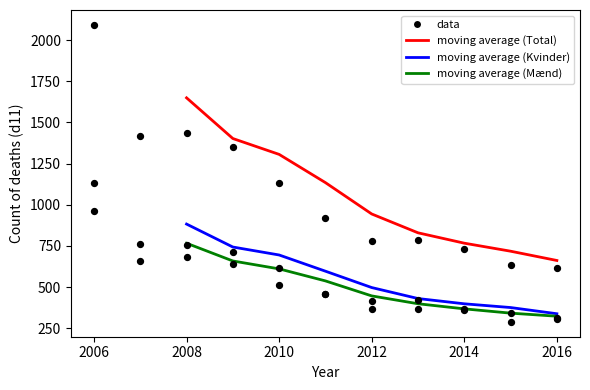

At how many categories does at least one series exceed 1309?

2